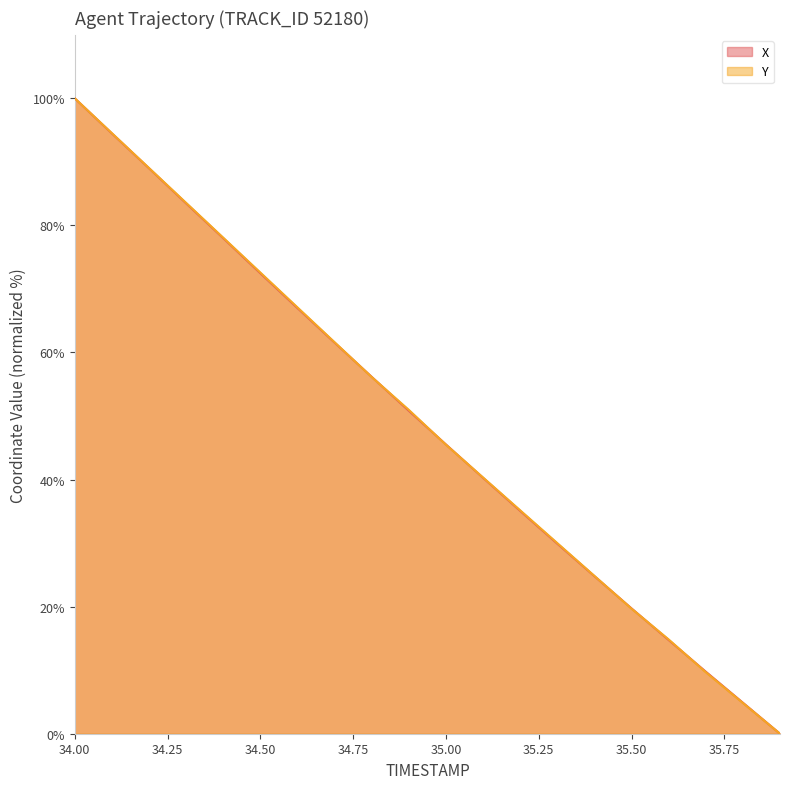

At which label does X reach its minimum?

35.9